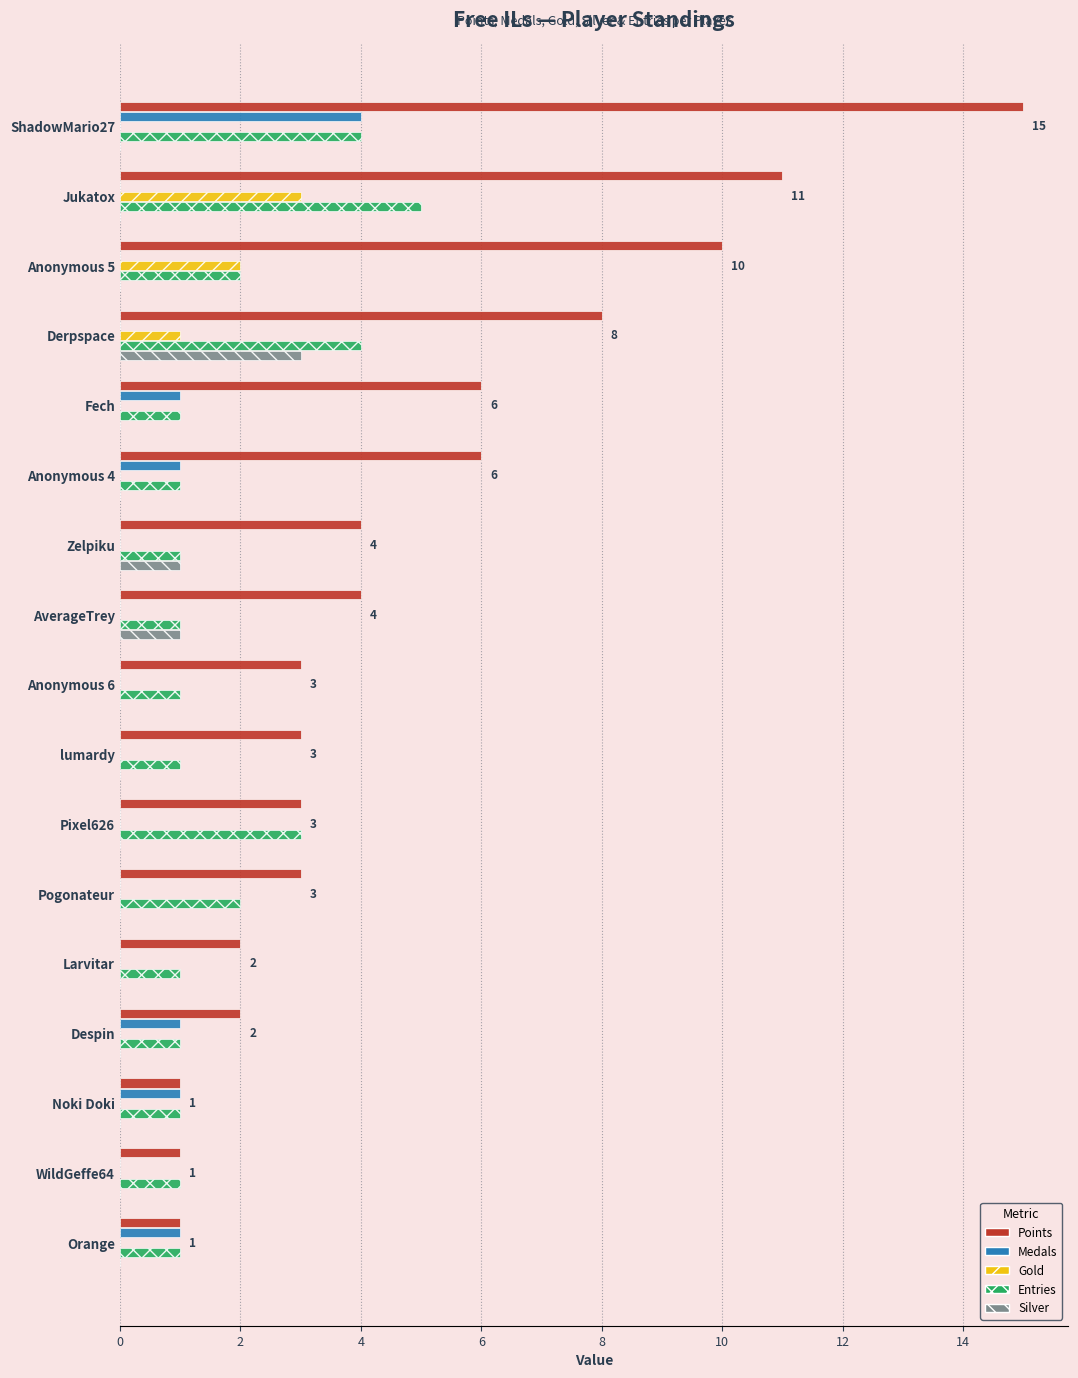

True or false: Medals has a value of 2 at Anonymous 6.

False